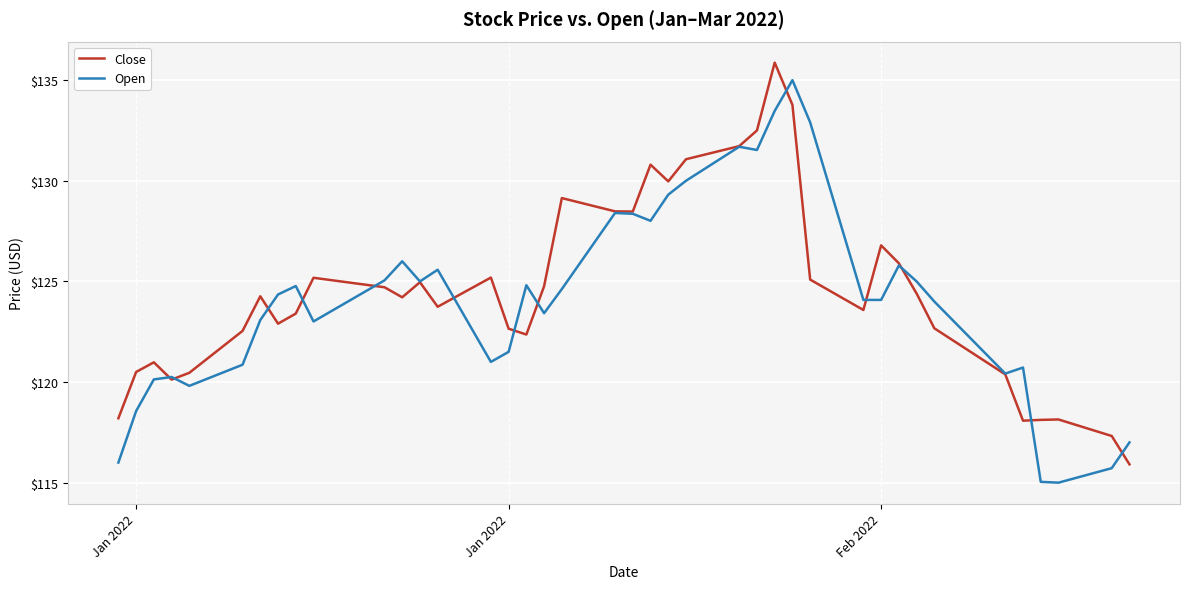

What is the smallest value displayed?

115.0